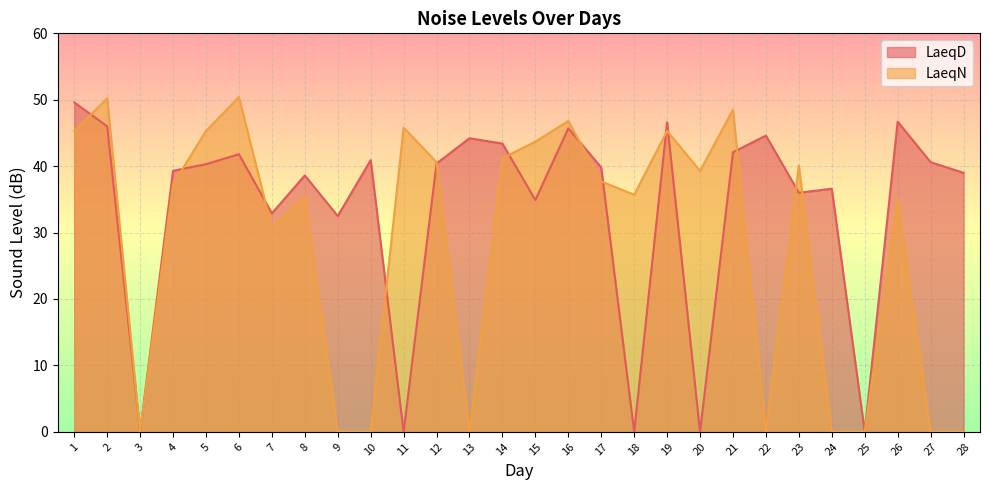

List the series in order of their overall mean, lowest first.

LaeqN, LaeqD